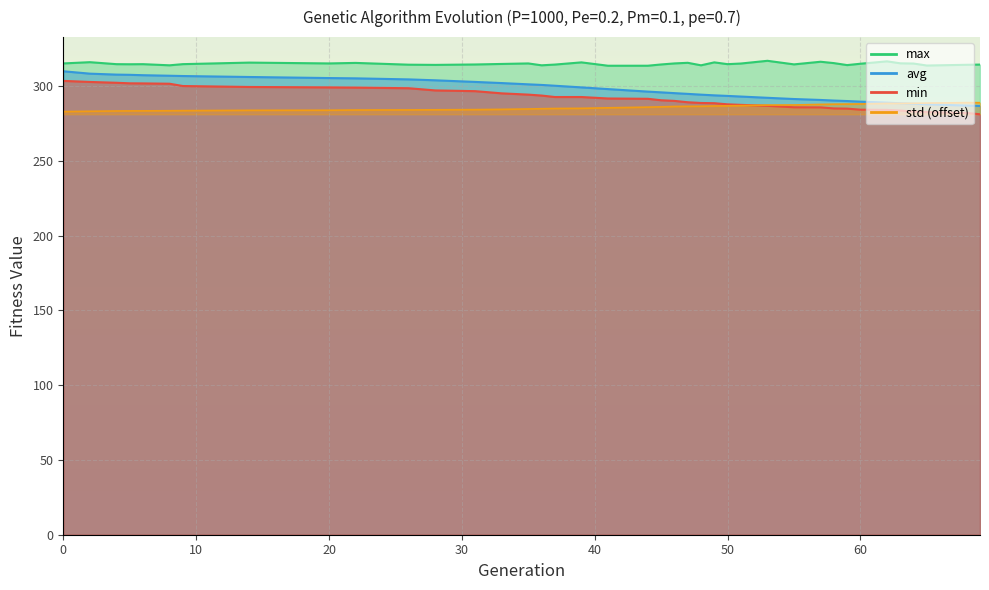

What value does the max series have at 28?

314.3